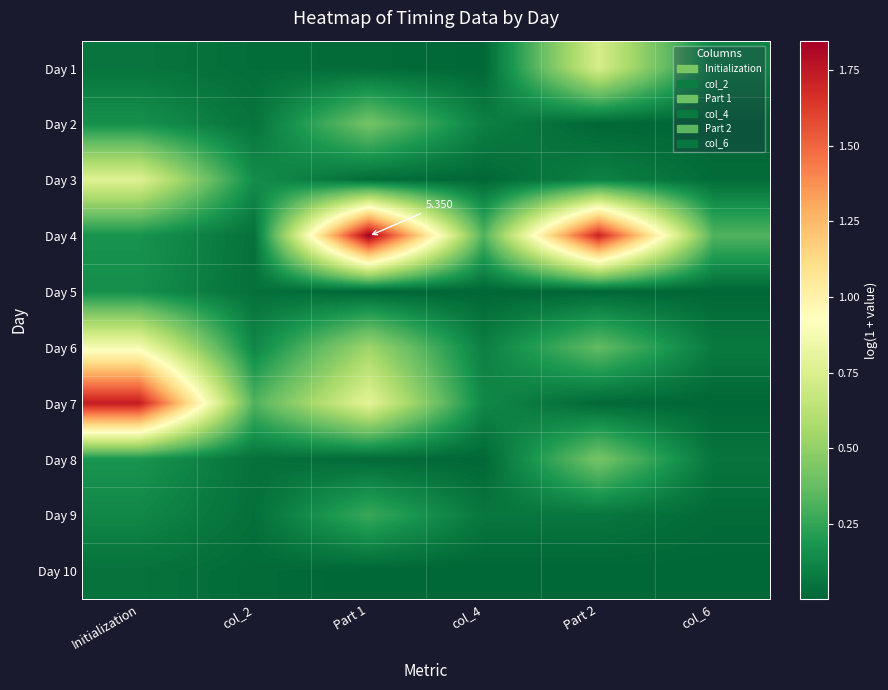

What is the highest value of the Day 9 series?

0.3